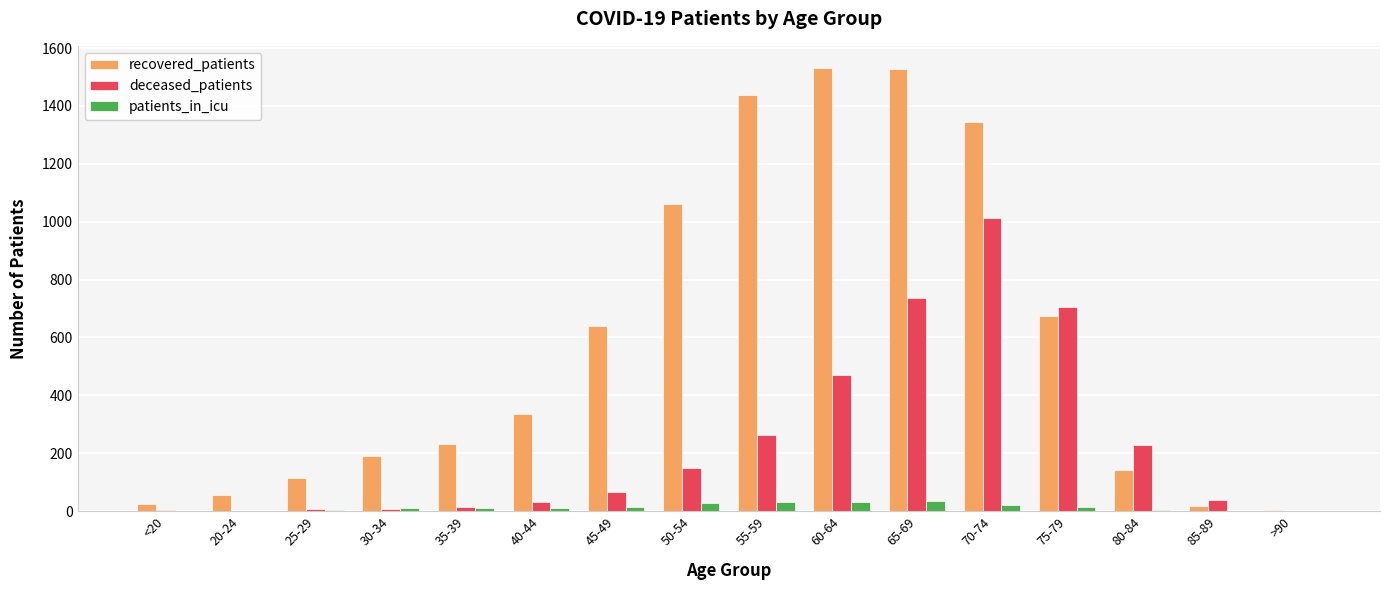

What is the maximum value for patients_in_icu?

36